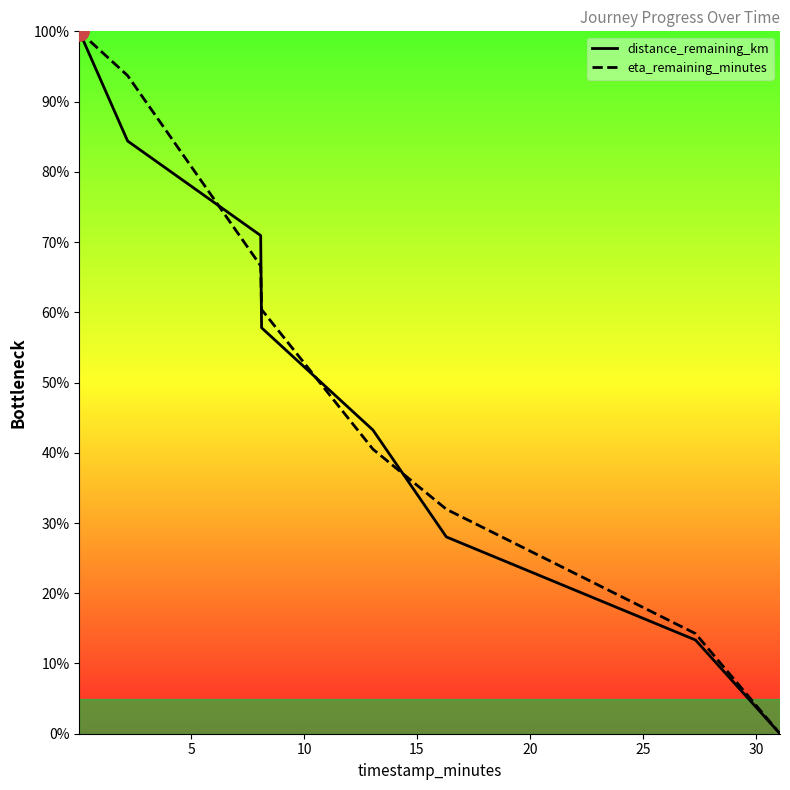

Does the chart display data point markers on the line(s)?

No